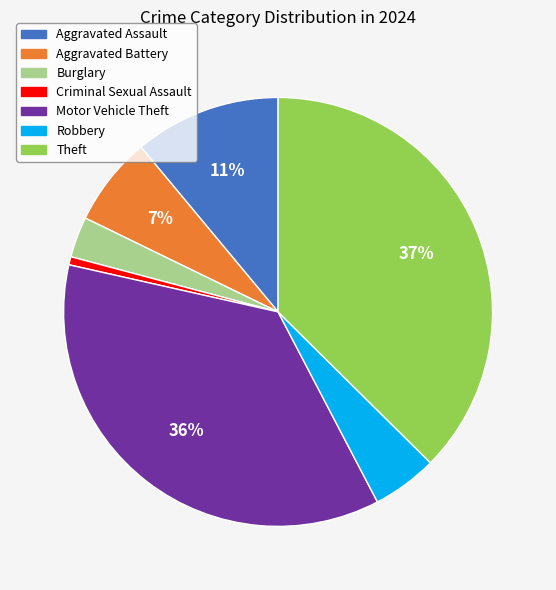

Does Aggravated Assault account for over 50% of the chart?

No